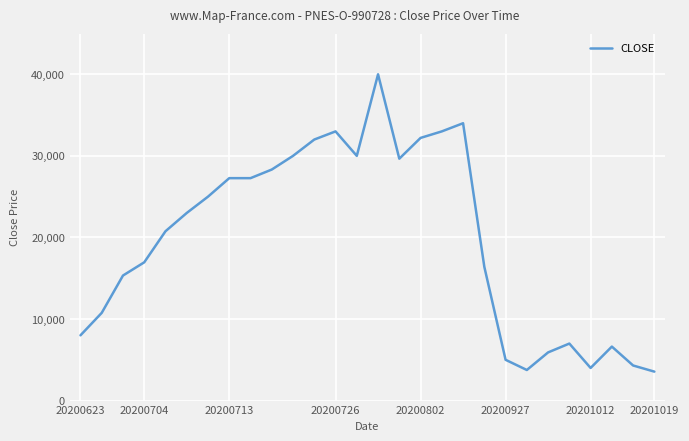

True or false: the data has more than 1 interior local peaks.

True